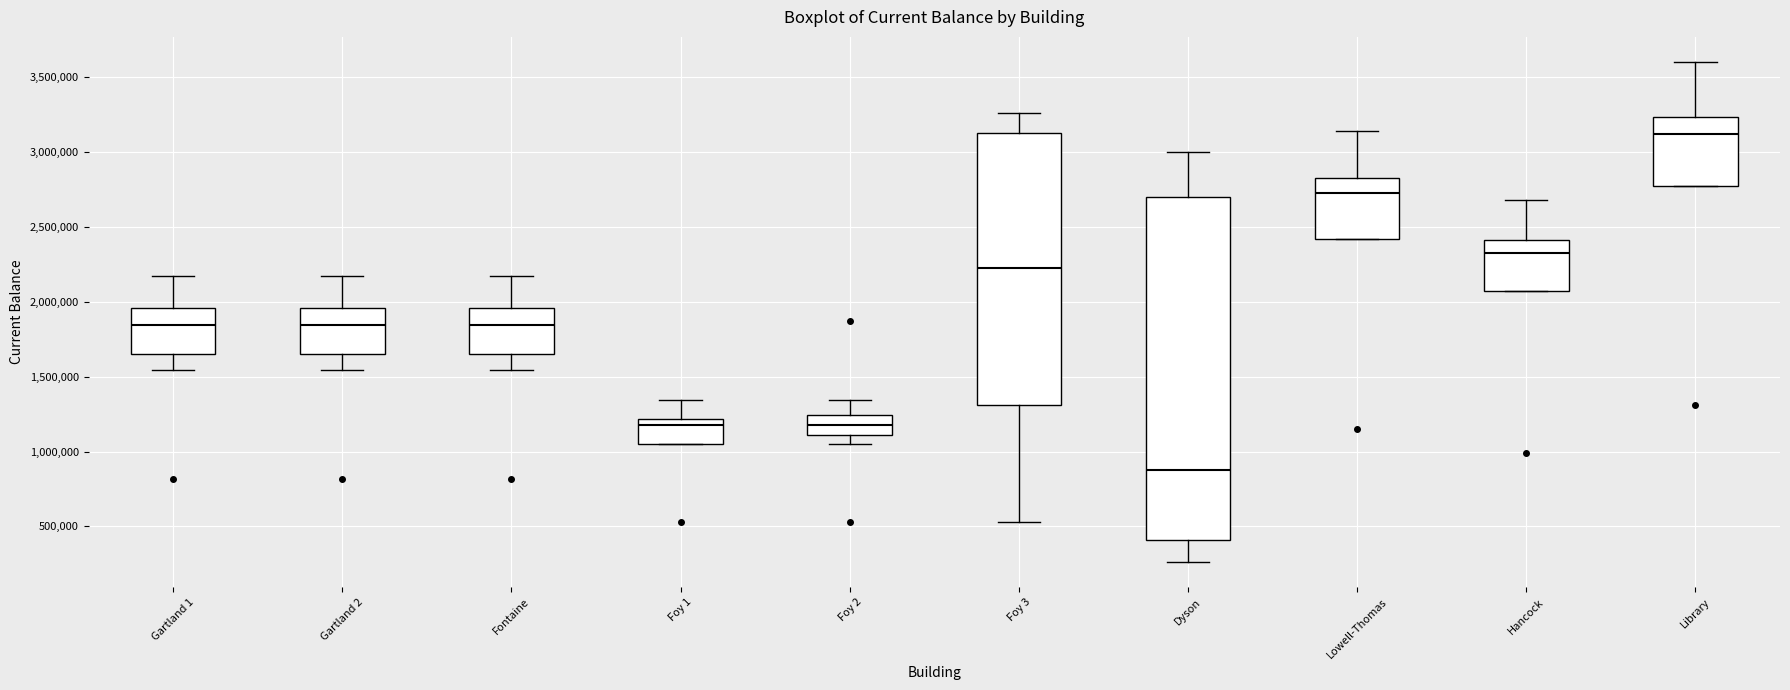

Reading left to right, transcribe this box plot: for each box, give where its median line is, the range the box spans, and where its two whiskers end, as read against the y-axis. The values are not printed on the chart, so give them approximately, as read against the axis.

Gartland 1: median 1850000, box 1650000 to 1950000, whiskers 1550000 to 2150000
Gartland 2: median 1850000, box 1650000 to 1950000, whiskers 1550000 to 2150000
Fontaine: median 1850000, box 1650000 to 1950000, whiskers 1550000 to 2150000
Foy 1: median 1150000, box 1050000 to 1200000, whiskers 1050000 to 1350000
Foy 2: median 1150000, box 1100000 to 1250000, whiskers 1050000 to 1350000
Foy 3: median 2250000, box 1300000 to 3150000, whiskers 550000 to 3250000
Dyson: median 900000, box 400000 to 2700000, whiskers 250000 to 3000000
Lowell-Thomas: median 2750000, box 2400000 to 2800000, whiskers 2400000 to 3150000
Hancock: median 2350000, box 2050000 to 2400000, whiskers 2050000 to 2700000
Library: median 3100000, box 2750000 to 3250000, whiskers 2750000 to 3600000